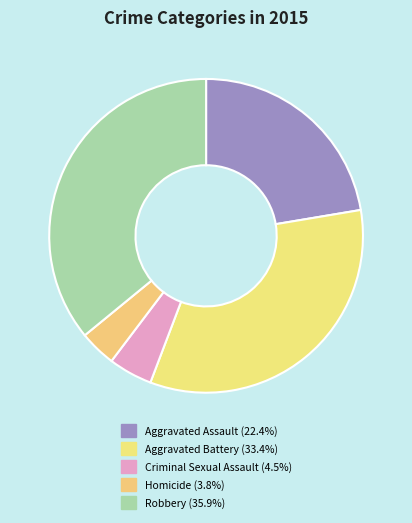

The Robbery slice represents 36% of the pie. True or false?

True